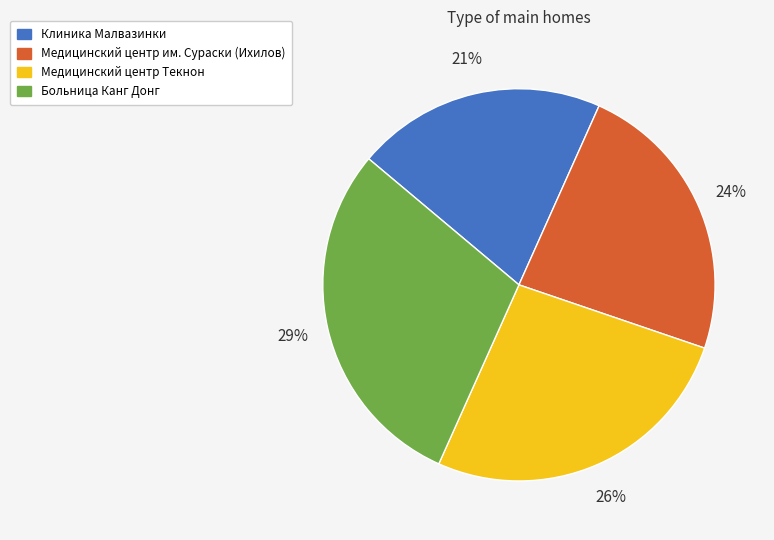

Which slice is the smallest?

Клиника Малвазинки